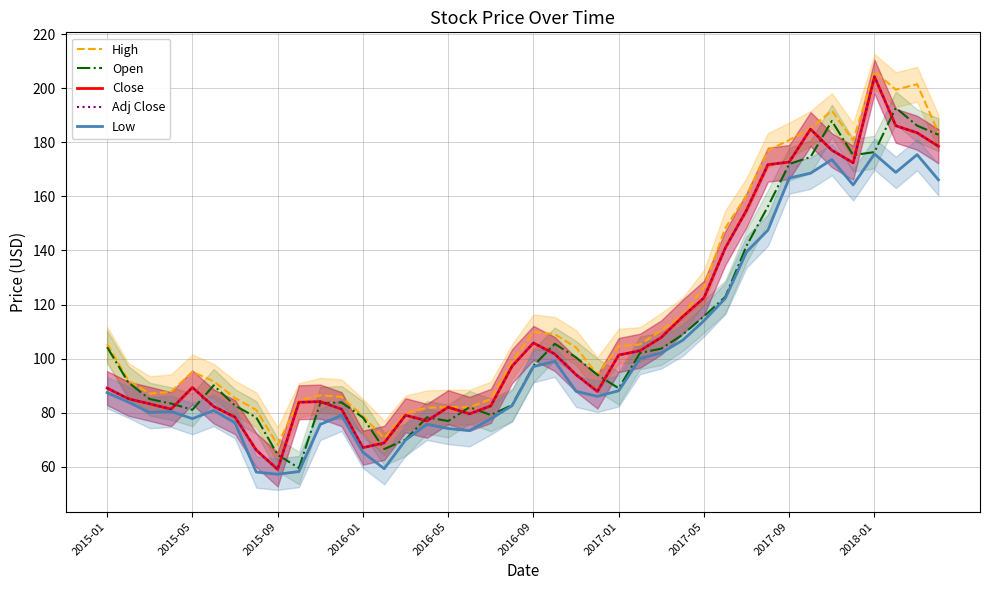

Which category has the highest value in the Low series?

2018-01